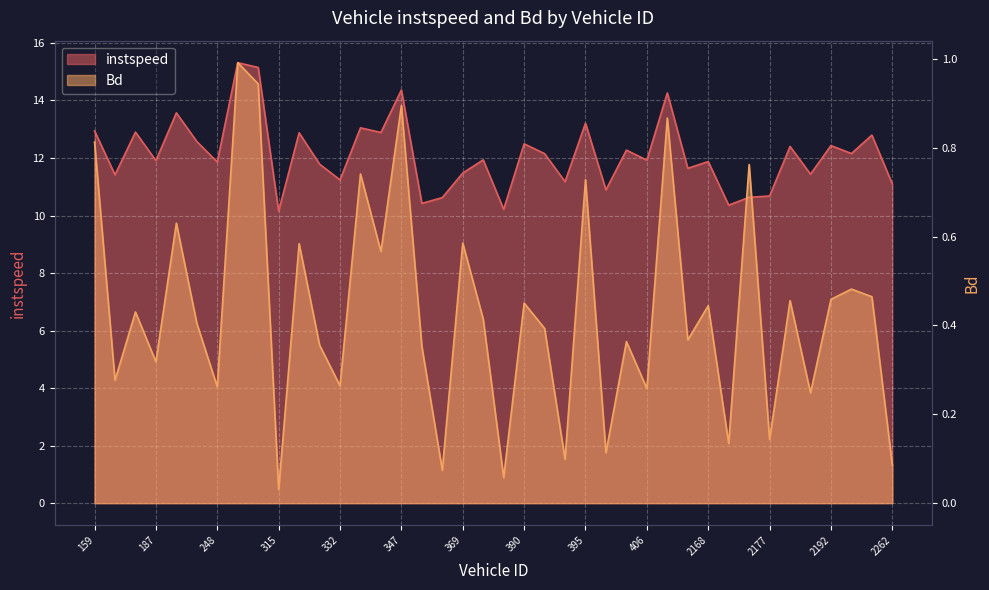

How many data points in instspeed are above 11?

32